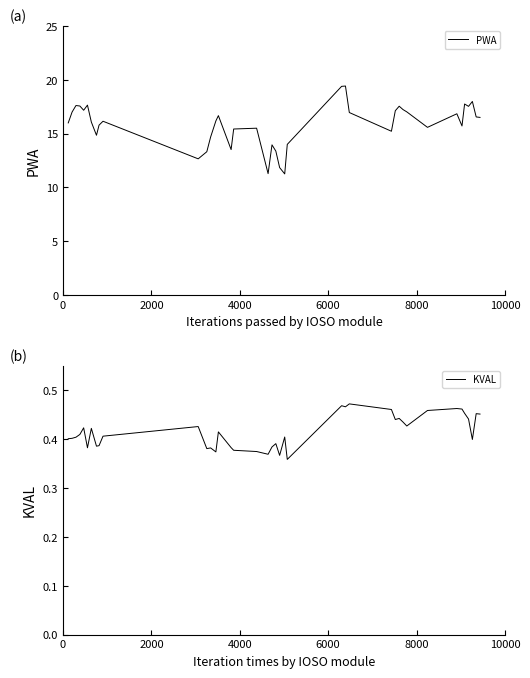

Is the value of KVAL at 13 greater than the value of PWA at 24?

No